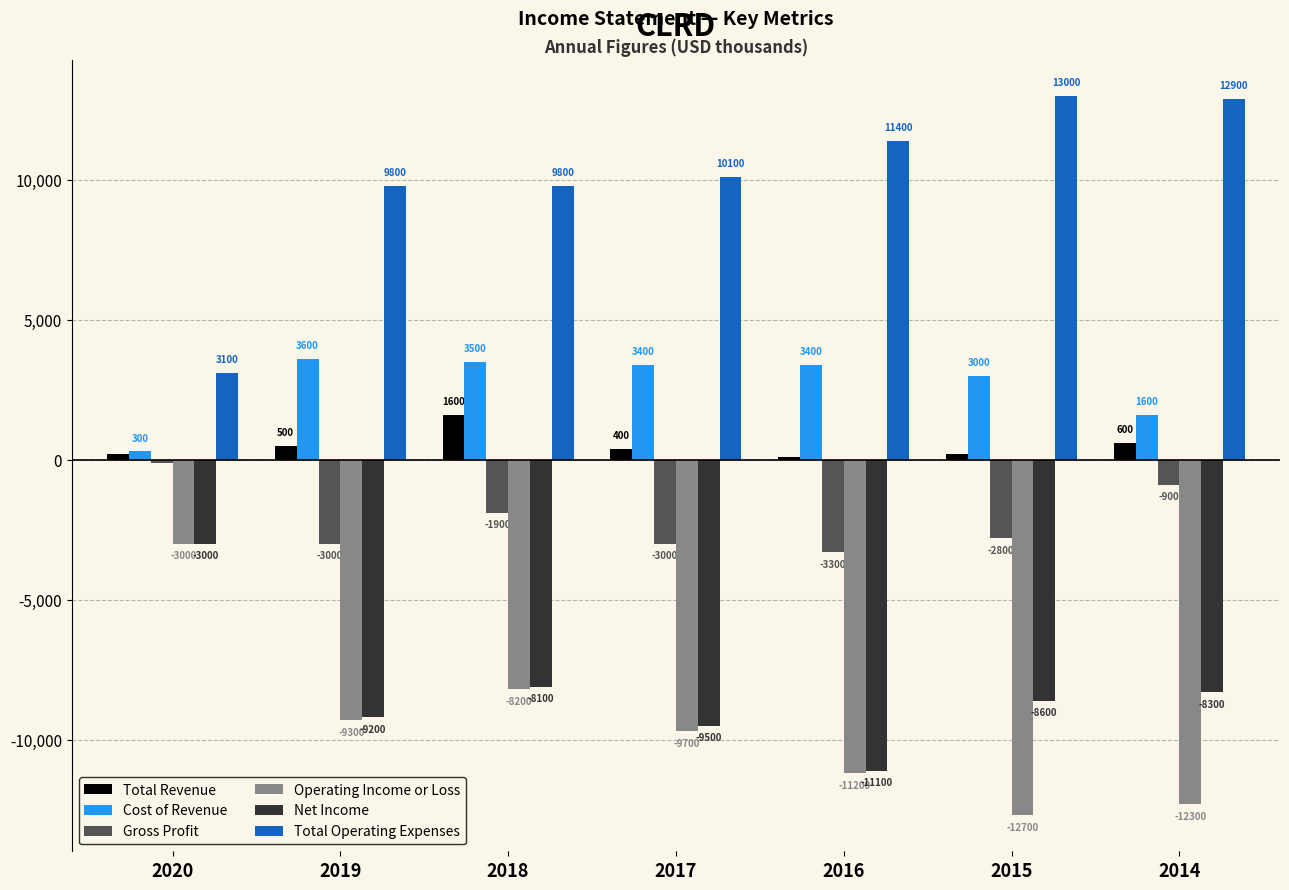

Which series has the widest spread of values?

Total Operating Expenses